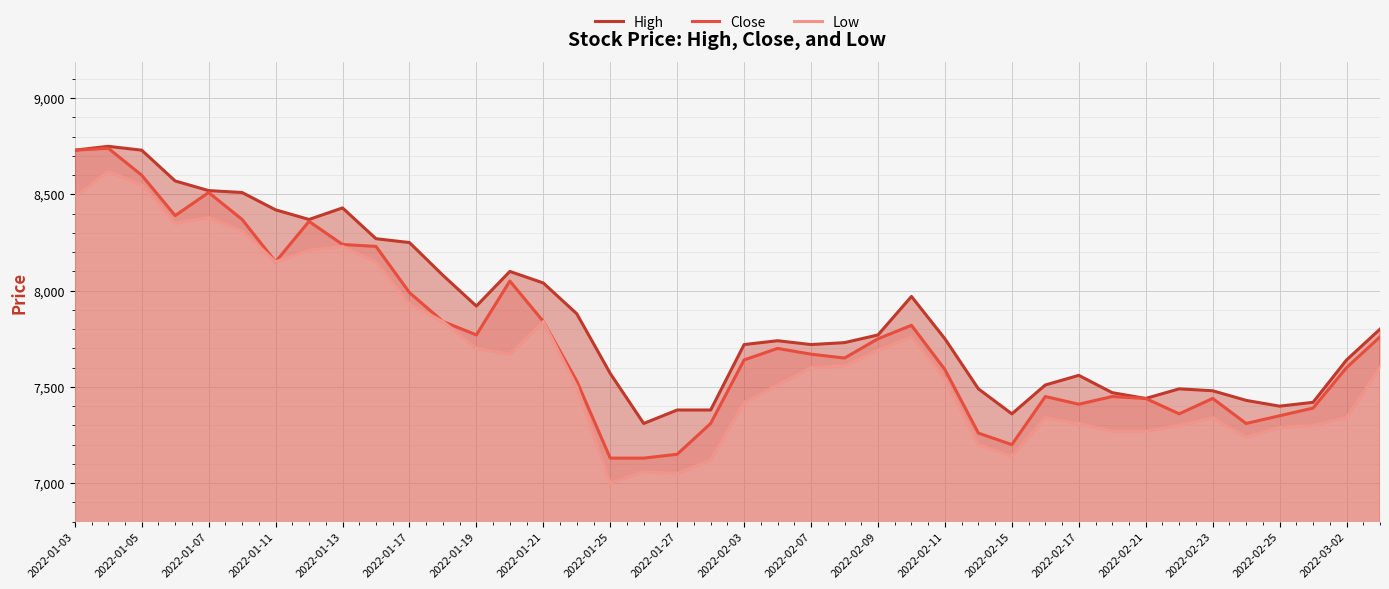

How many lines are shown in the chart?

3